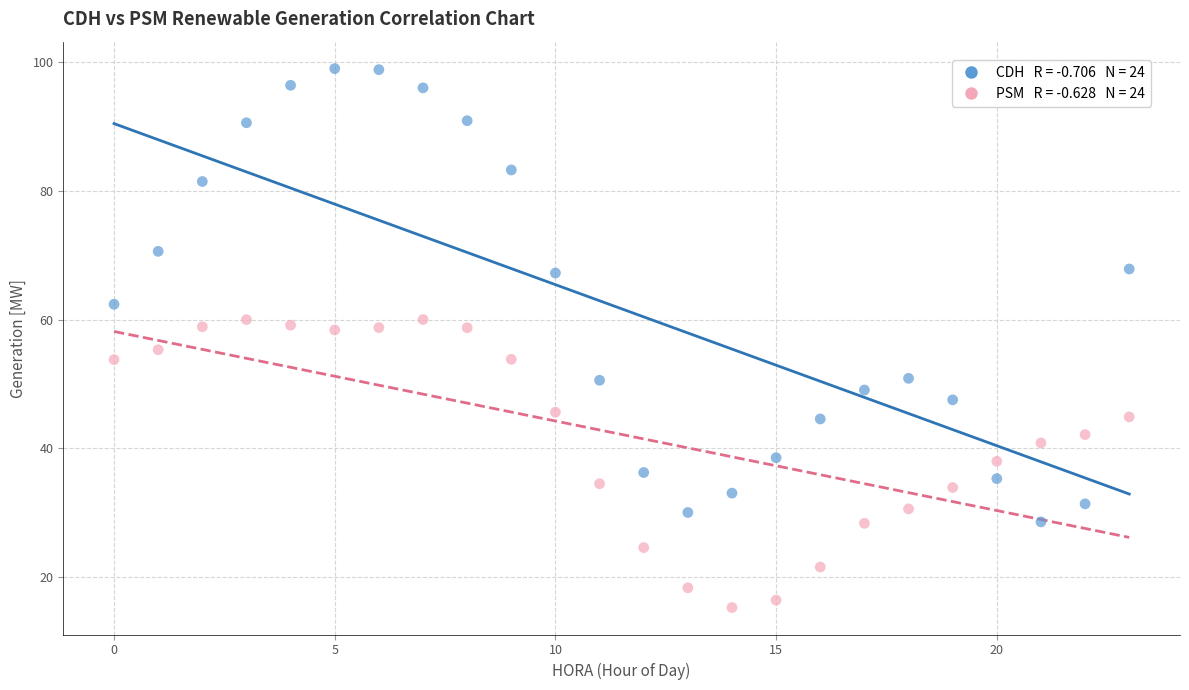

Across all data points, what is the range of Y values (max minus min)?

83.7